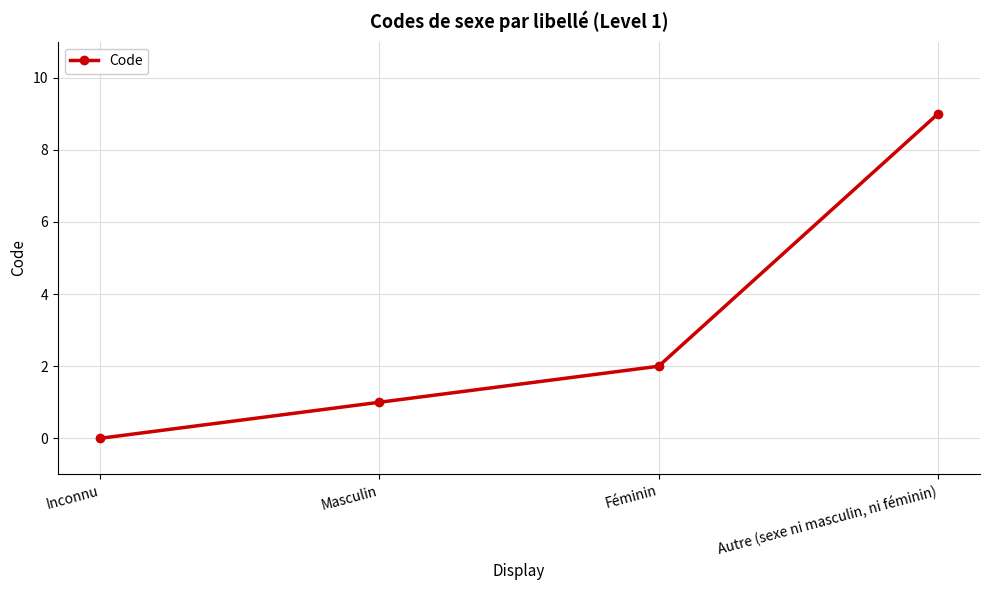

True or false: the data shows -6 at Inconnu.

False